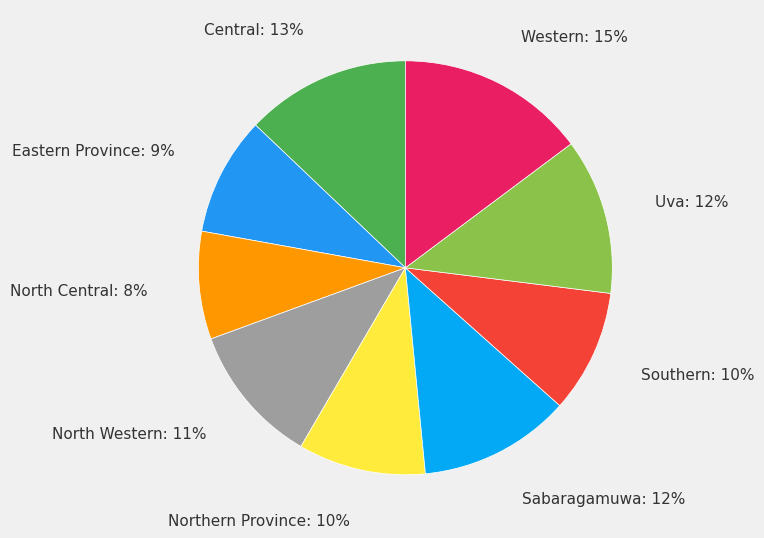

How many segments does this pie chart have?

9